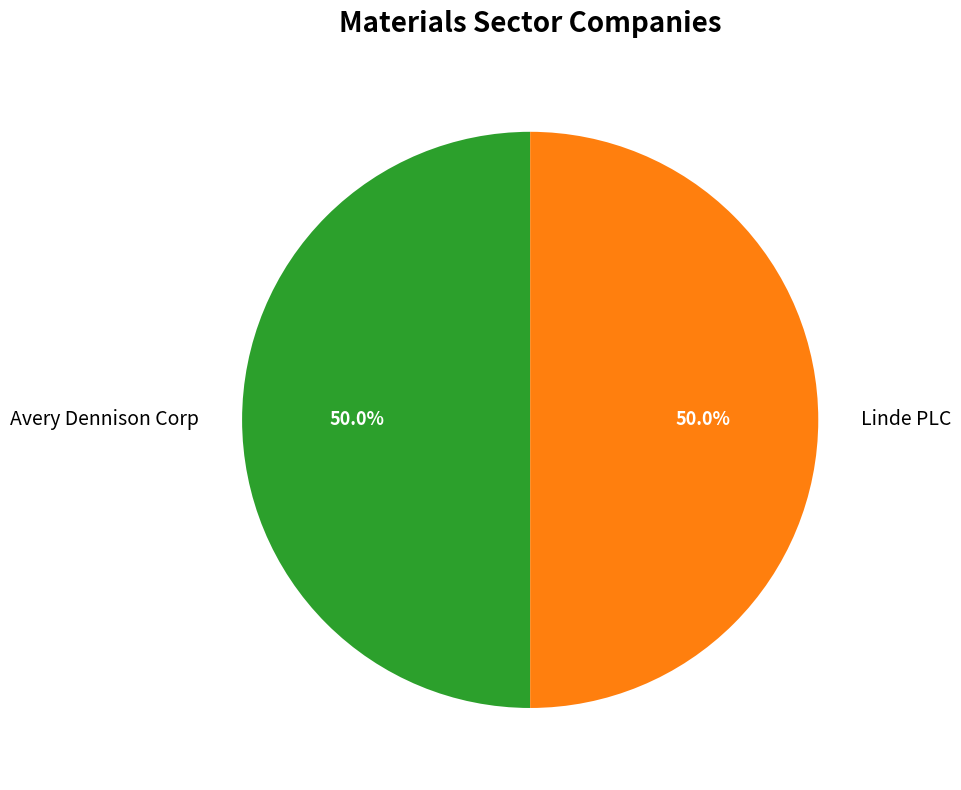

What is the ratio of the value at Avery Dennison Corp to the value at Linde PLC?

1.0